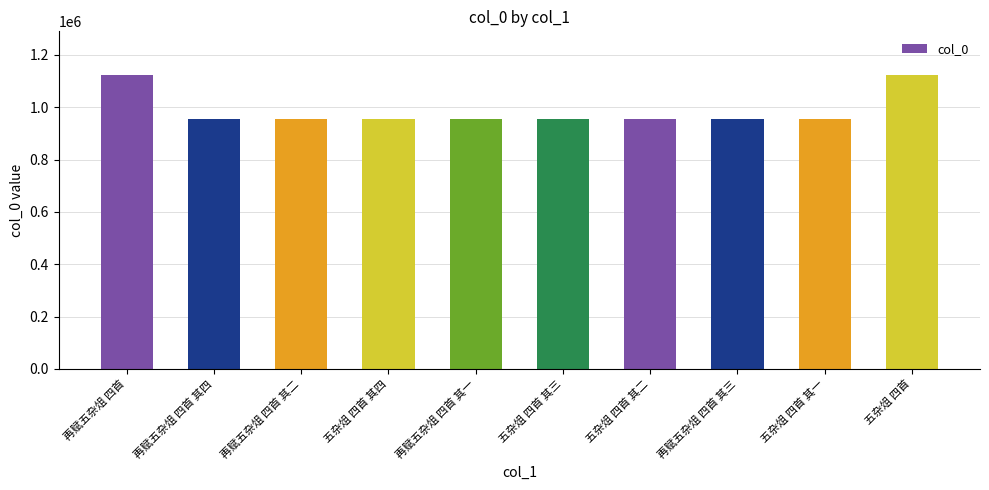

What position from the right is 再赋五杂俎 四首 其四?

9